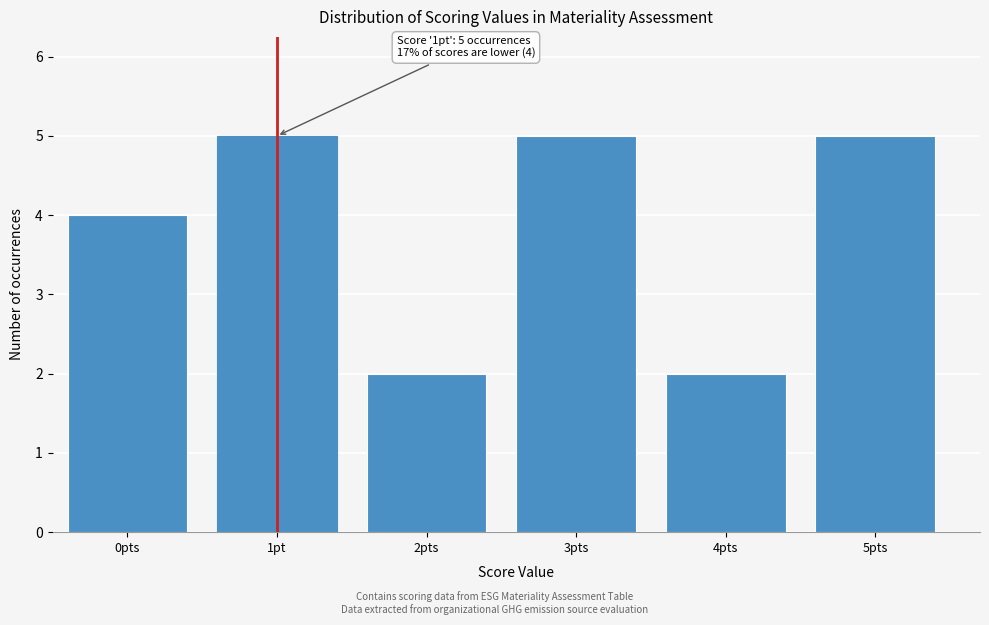

Reading right to left, what are all the values shown in this chart?

5pts=5	4pts=2	3pts=5	2pts=2	1pt=5	0pts=4